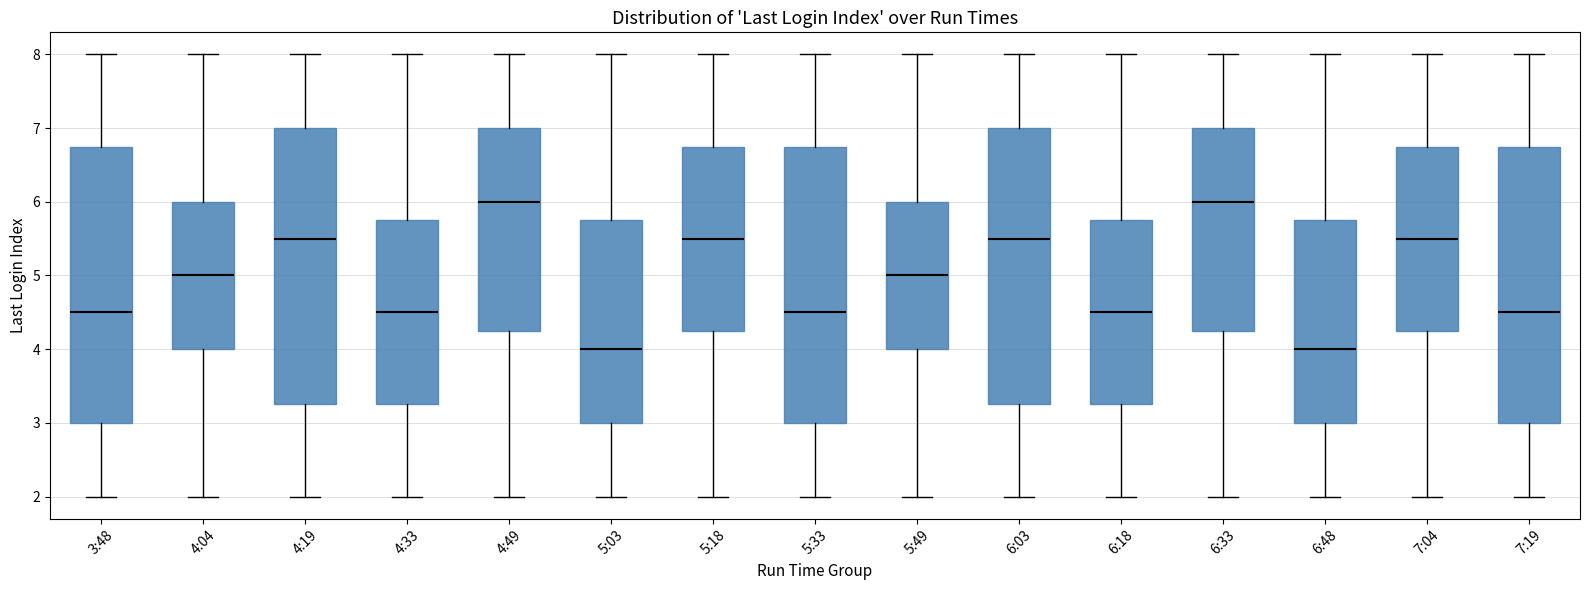

Reading left to right, read every box against the y-axis: the position of its median line, the range the box covers, and the ends of its whiskers. The values are not printed on the chart, so give them approximately, as read against the axis.

3:48: median 4.5, box 3.0 to 6.8, whiskers 2.0 to 8.0
4:04: median 5.0, box 4.0 to 6.0, whiskers 2.0 to 8.0
4:19: median 5.5, box 3.3 to 7.0, whiskers 2.0 to 8.0
4:33: median 4.5, box 3.3 to 5.8, whiskers 2.0 to 8.0
4:49: median 6.0, box 4.3 to 7.0, whiskers 2.0 to 8.0
5:03: median 4.0, box 3.0 to 5.8, whiskers 2.0 to 8.0
5:18: median 5.5, box 4.3 to 6.8, whiskers 2.0 to 8.0
5:33: median 4.5, box 3.0 to 6.8, whiskers 2.0 to 8.0
5:49: median 5.0, box 4.0 to 6.0, whiskers 2.0 to 8.0
6:03: median 5.5, box 3.3 to 7.0, whiskers 2.0 to 8.0
6:18: median 4.5, box 3.3 to 5.8, whiskers 2.0 to 8.0
6:33: median 6.0, box 4.3 to 7.0, whiskers 2.0 to 8.0
6:48: median 4.0, box 3.0 to 5.8, whiskers 2.0 to 8.0
7:04: median 5.5, box 4.3 to 6.8, whiskers 2.0 to 8.0
7:19: median 4.5, box 3.0 to 6.8, whiskers 2.0 to 8.0